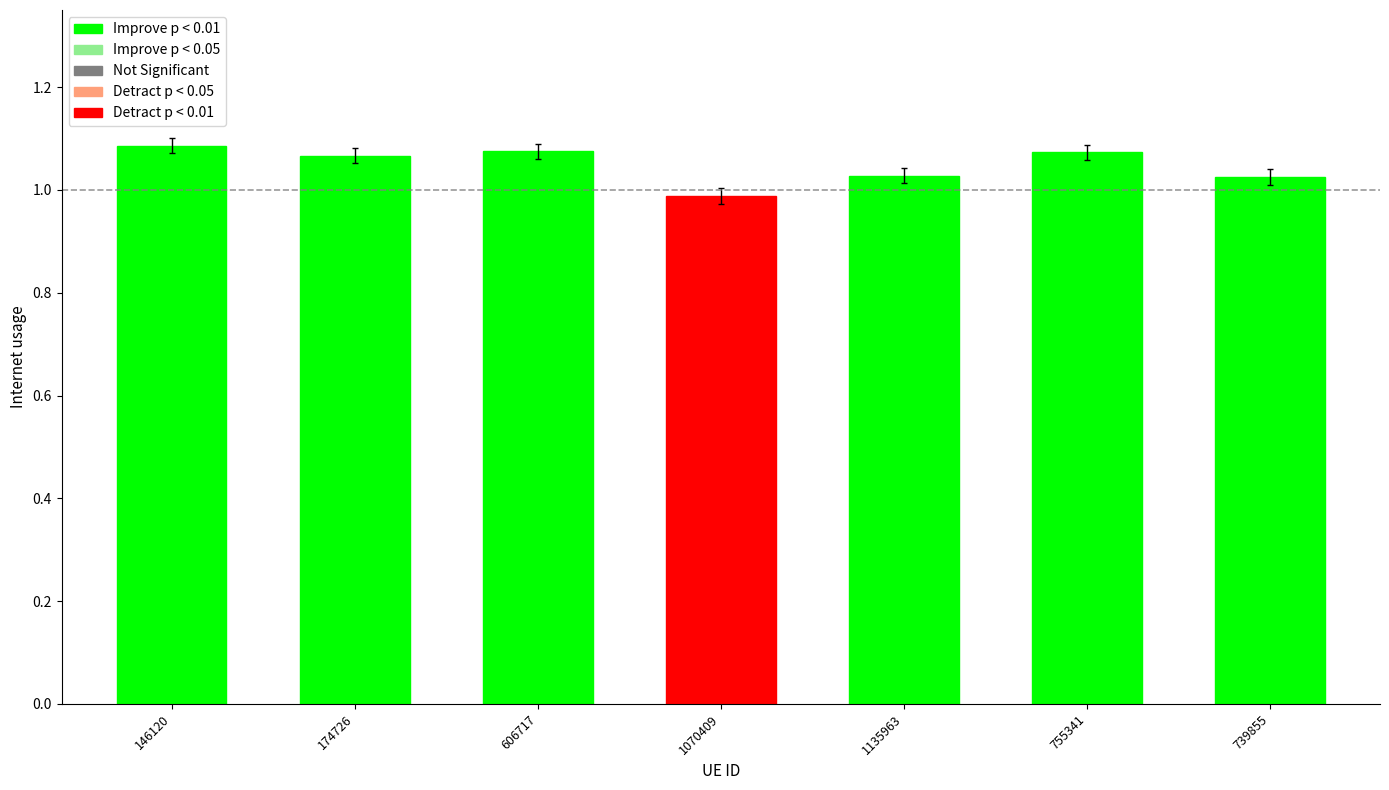

True or false: the data shows 1.8 at 146120.

False